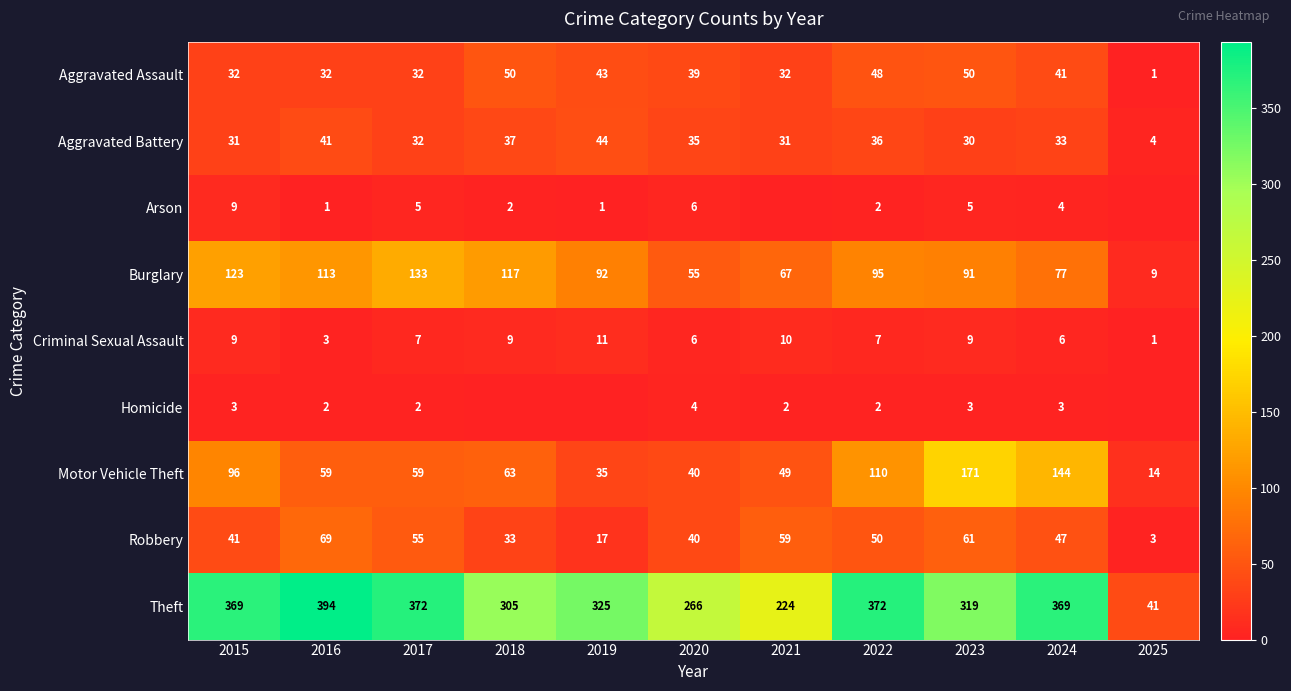

At which label does Burglary reach its minimum?

2025